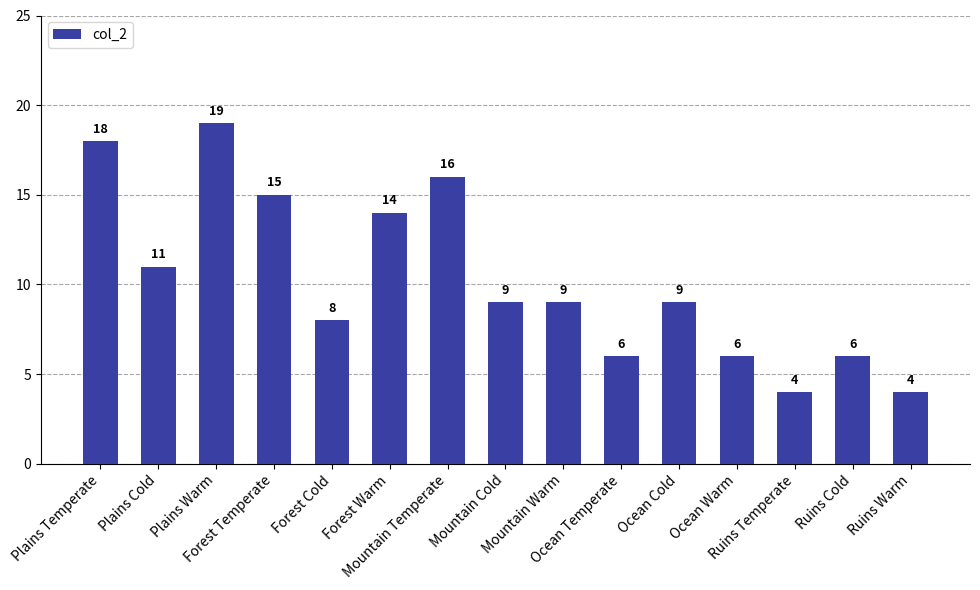

How many bars are there in total?

15